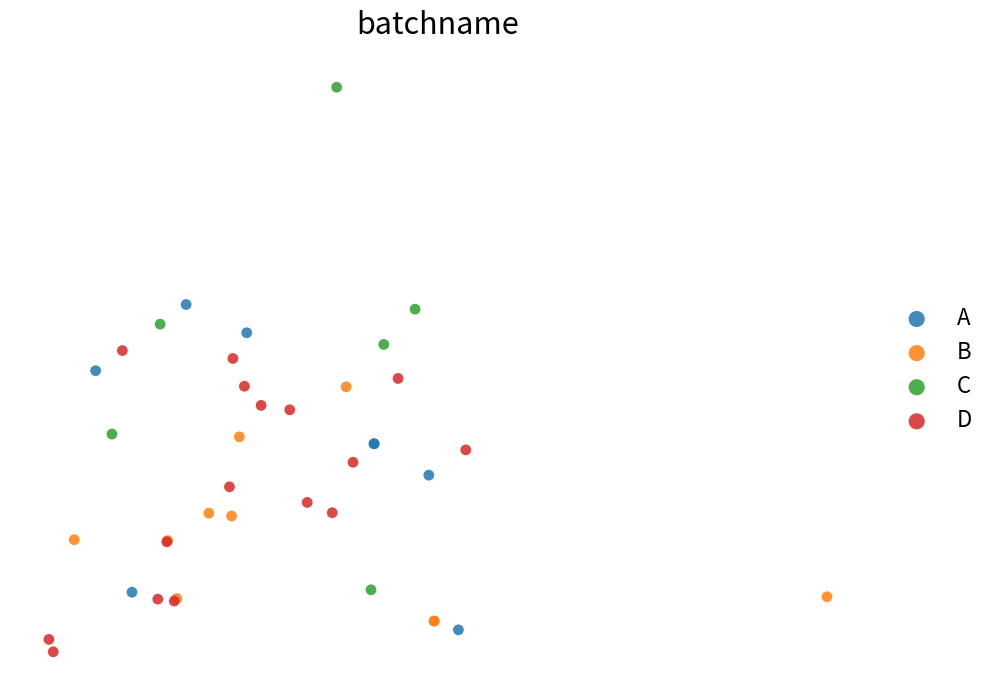

What are all the series names shown in the legend?

A, B, C, D